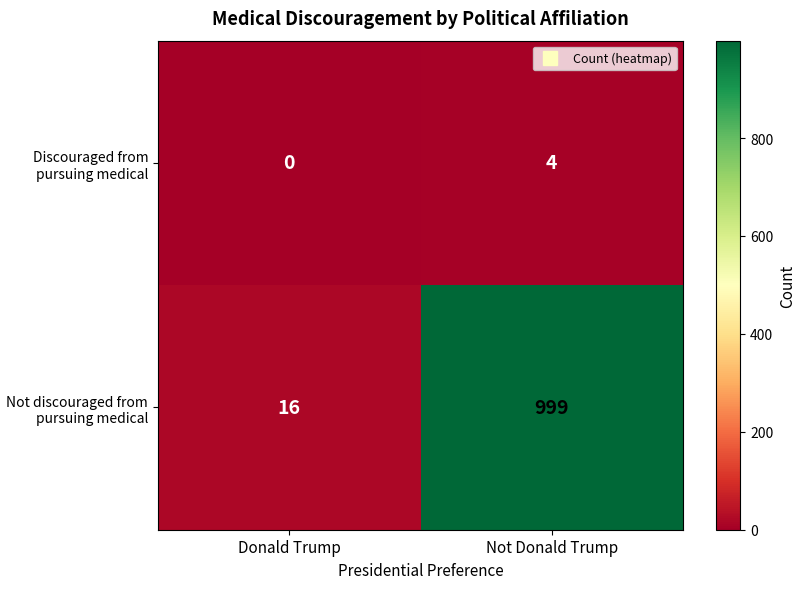

The Discouraged from pursuing medical series shows 4 at Not Donald Trump. True or false?

True